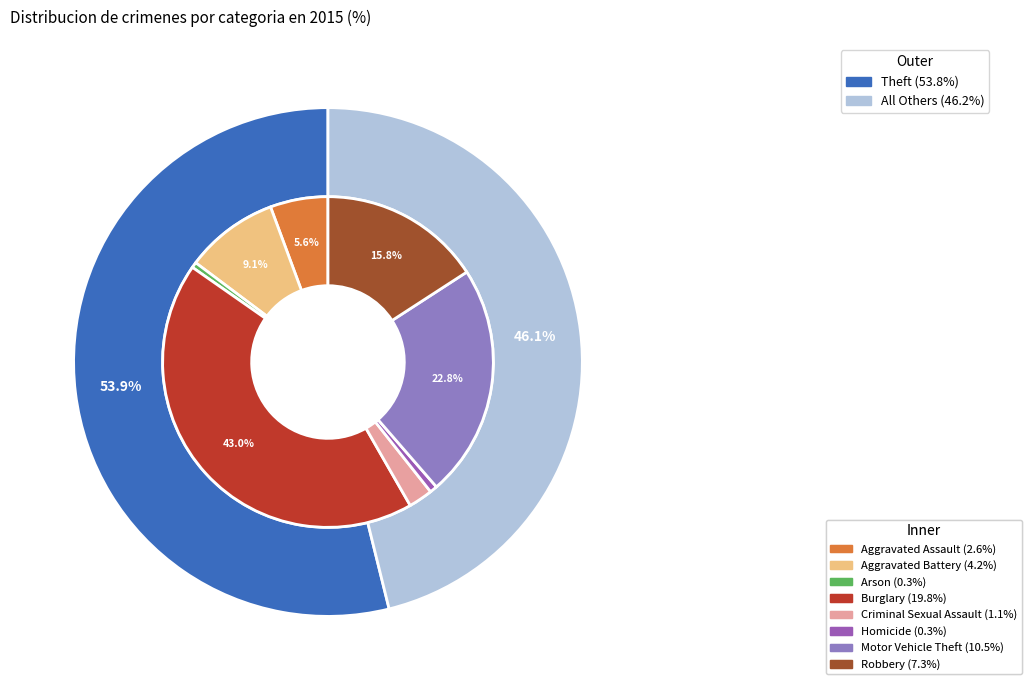

Does Criminal Sexual Assault represent more than half of the total?

No